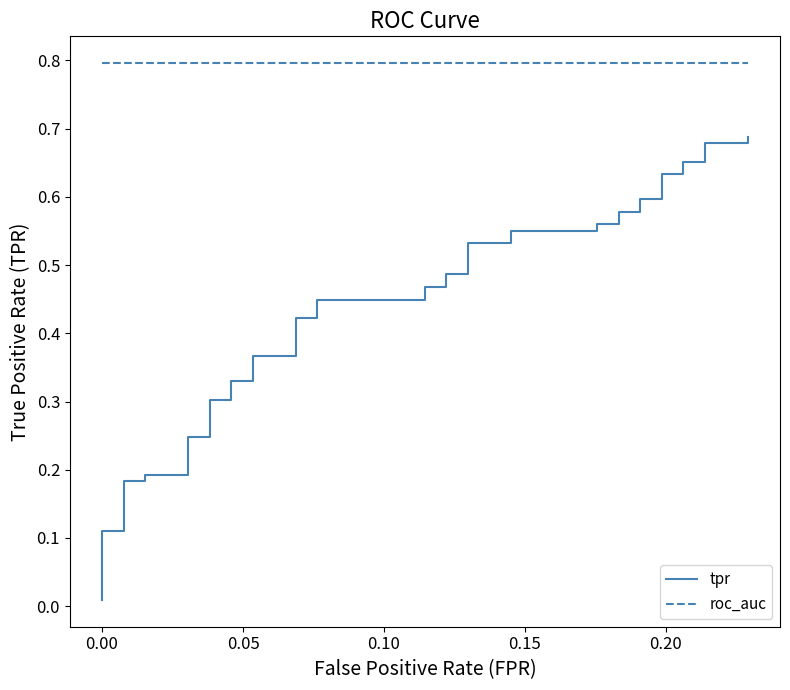

Rank the series by their maximum value, from highest to lowest.

roc_auc, tpr